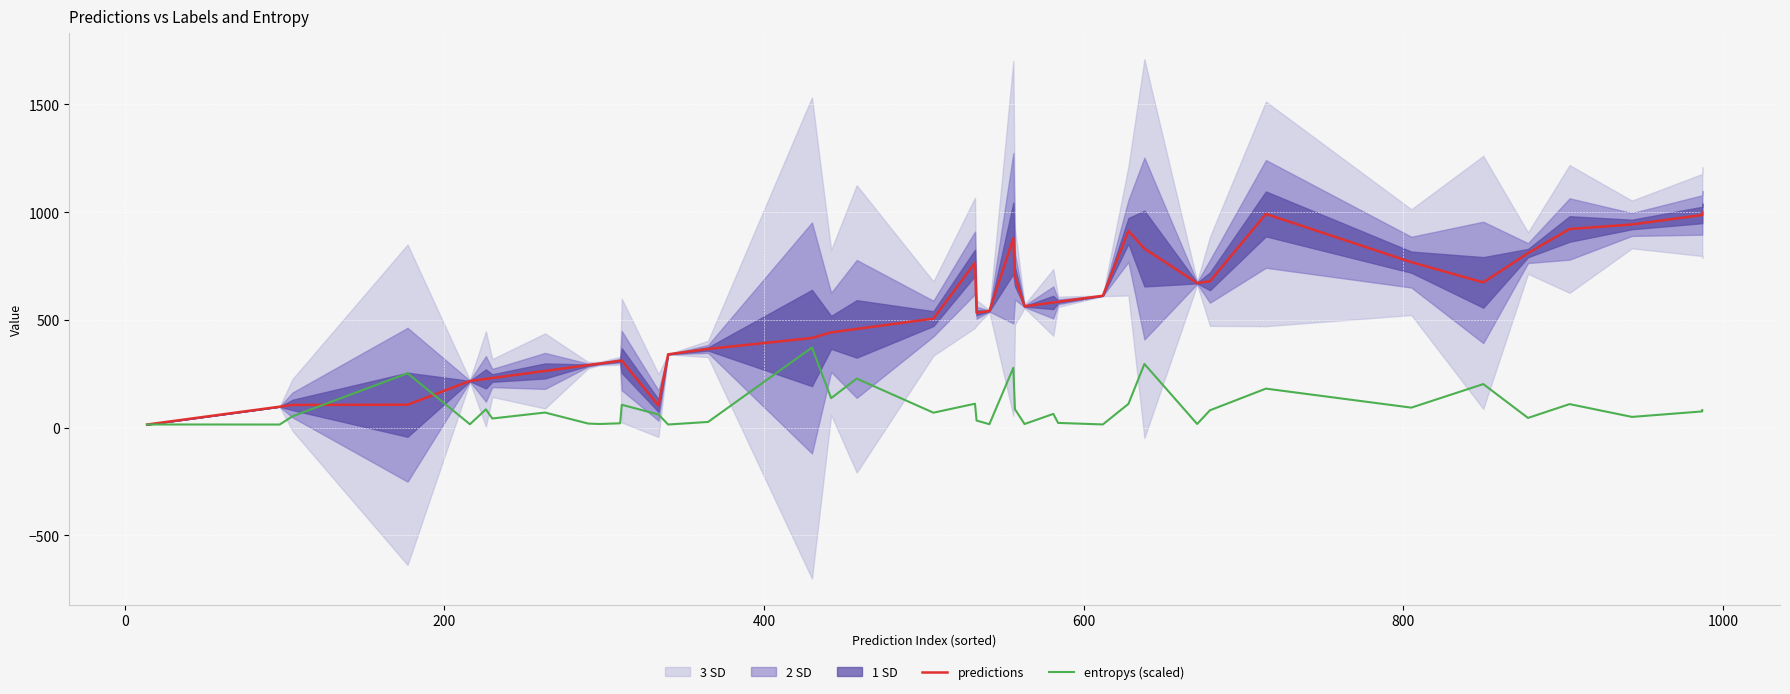

How many lines are shown in the chart?

2